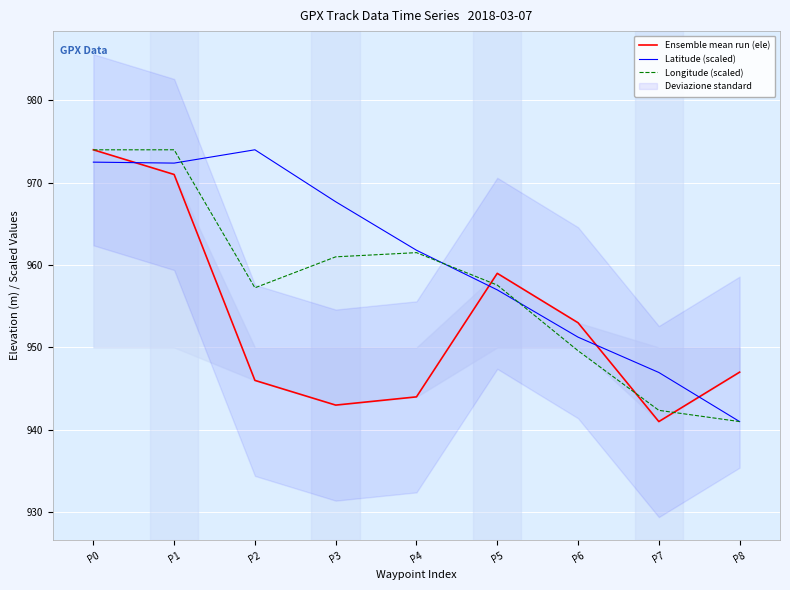

What is the sum of all Longitude (scaled) values?

8618.3